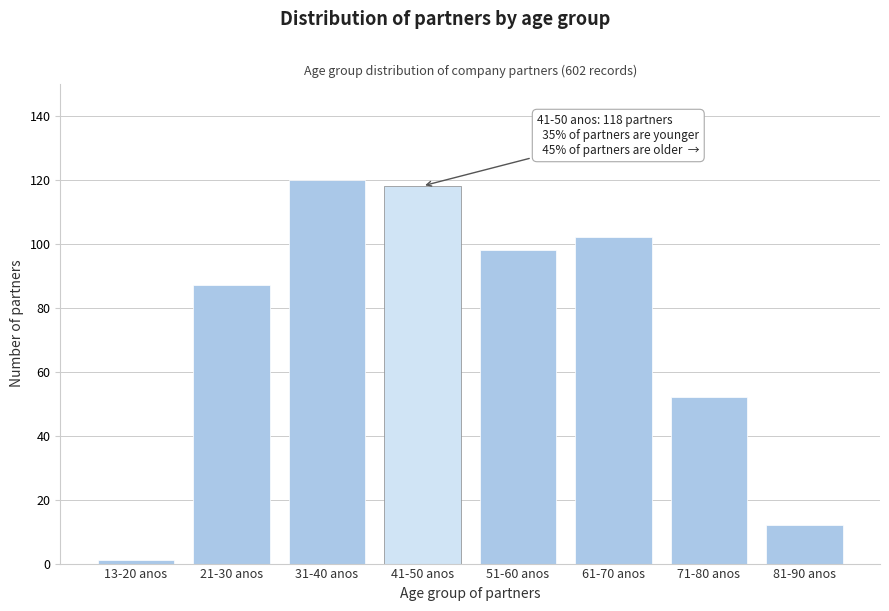

Reading left to right, extract all data points from this chart.

13-20 anos=1	21-30 anos=87	31-40 anos=120	41-50 anos=118	51-60 anos=98	61-70 anos=102	71-80 anos=52	81-90 anos=12